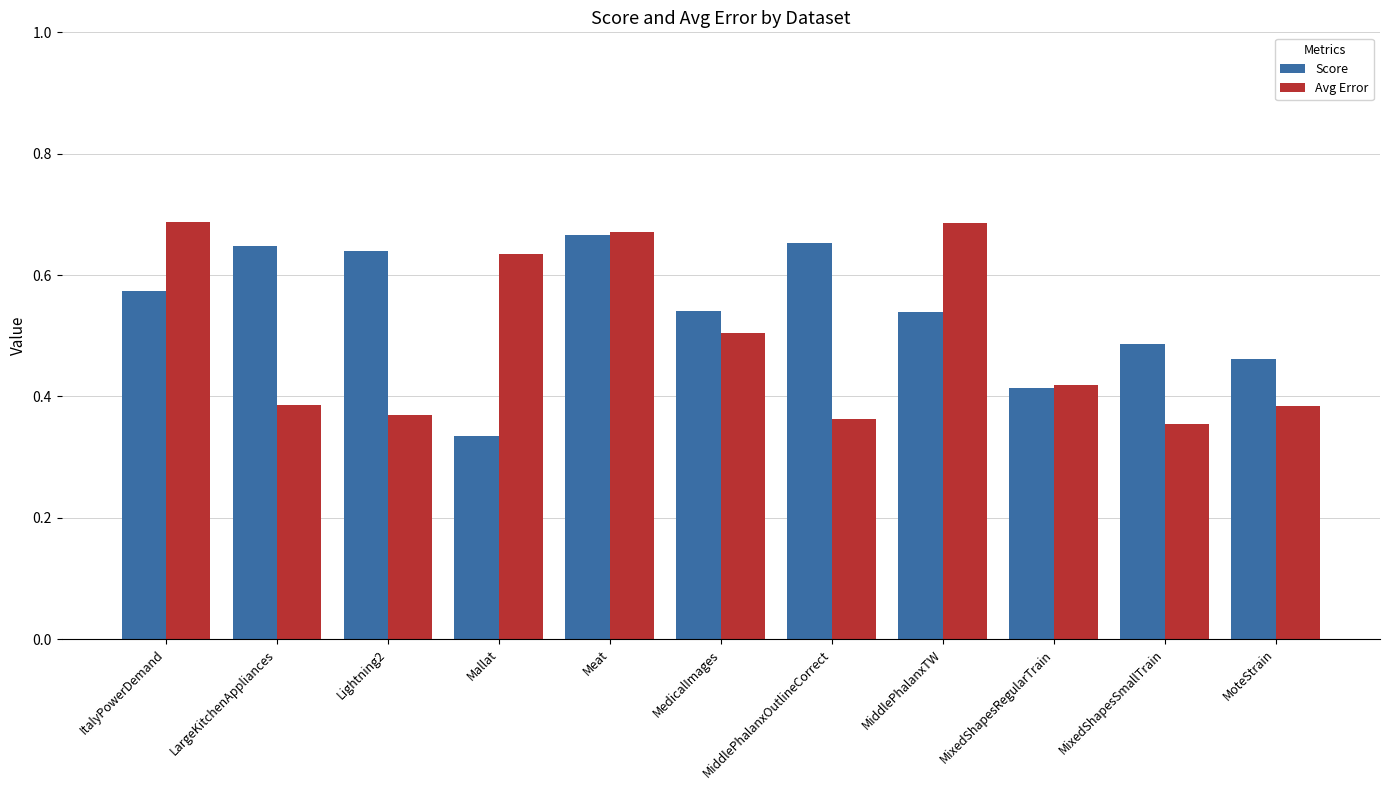

What is the sum of the Score values at MoteStrain and MiddlePhalanxOutlineCorrect?

1.1